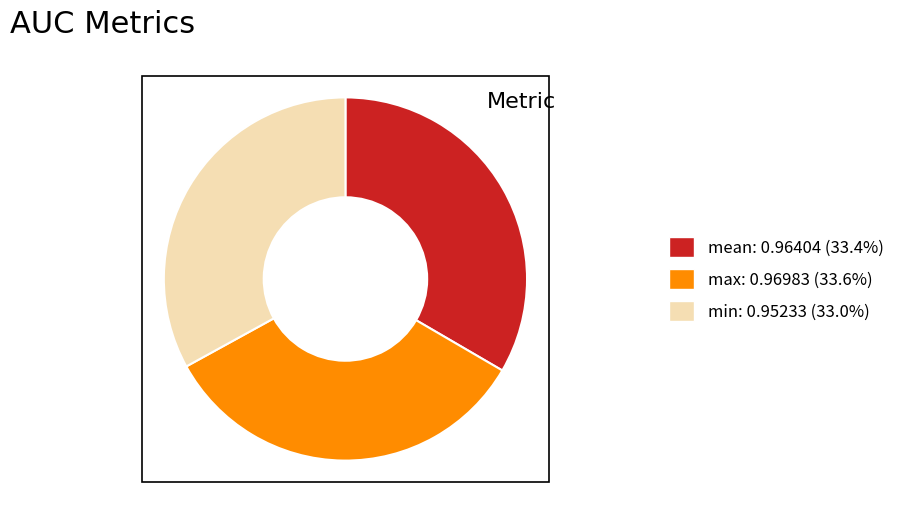

Count the number of slices in the pie.

3